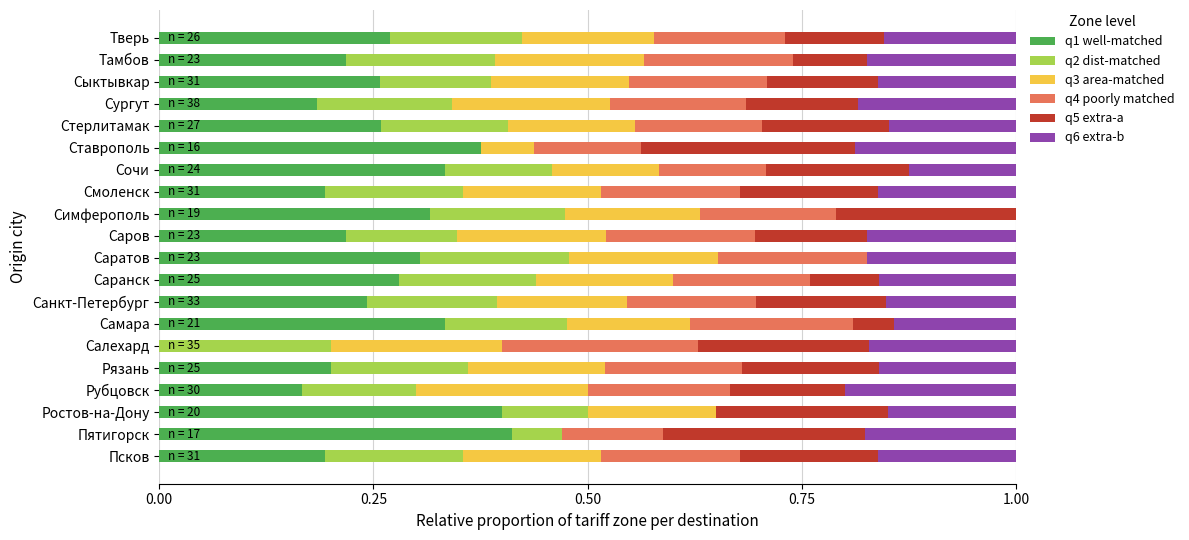

How many values in q1 well-matched are above zero?

19